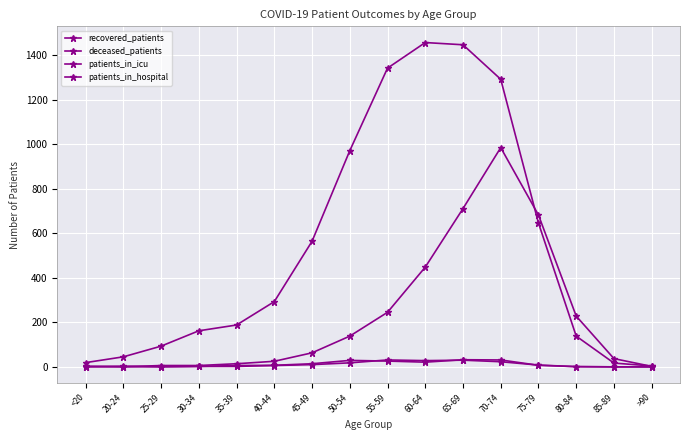

What is the average value of the patients_in_icu series?

10